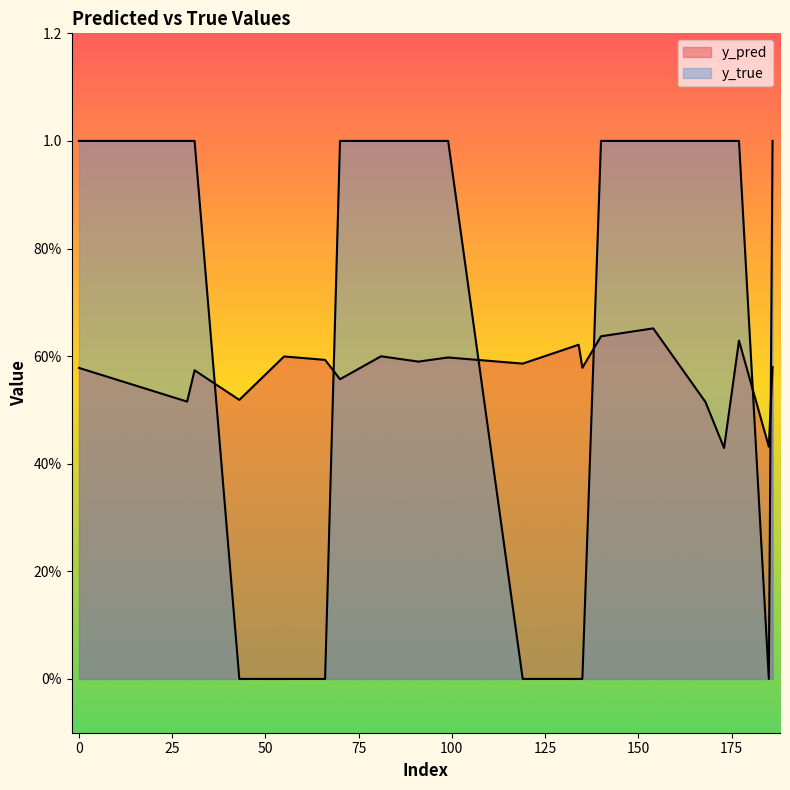

Where is the first local minimum for y_pred?

29